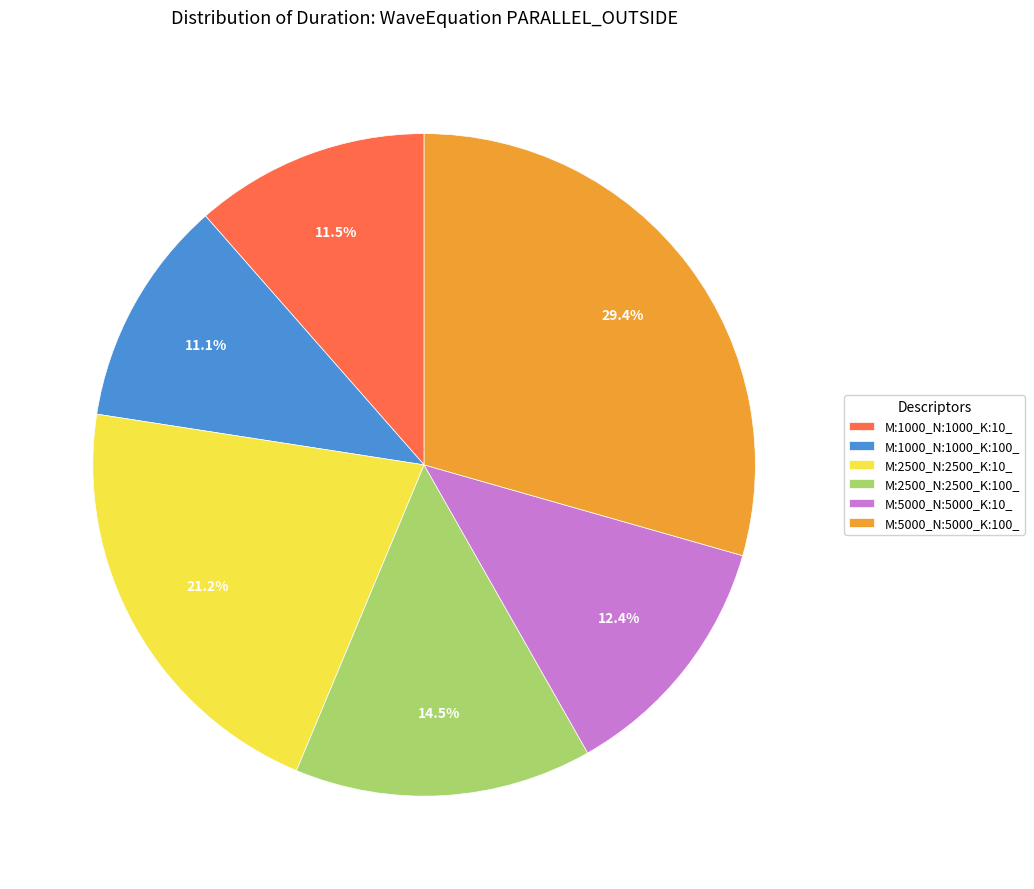

Does any single category account for the majority?

No